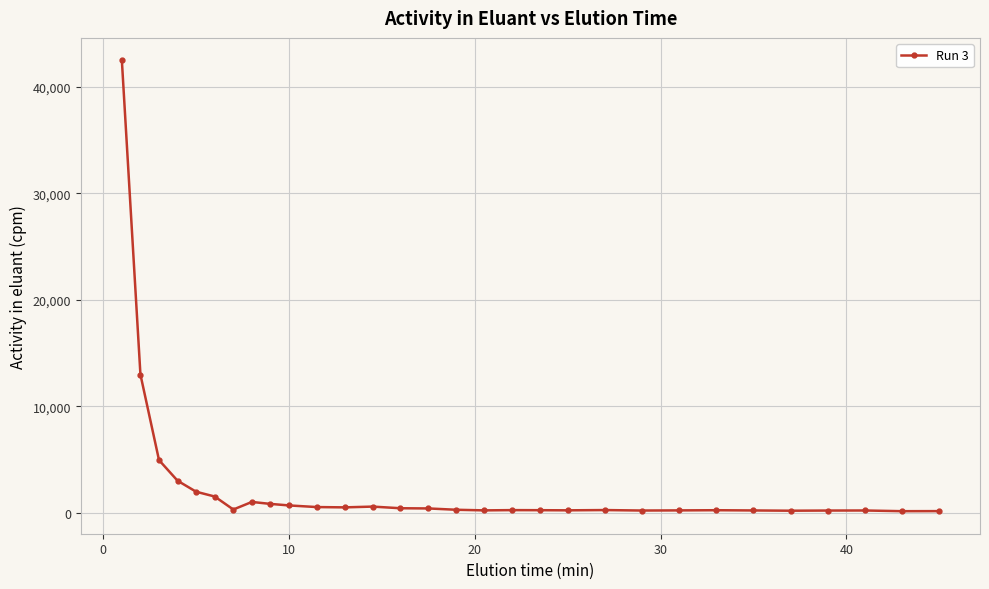

What is the greatest value displayed?

42489.7